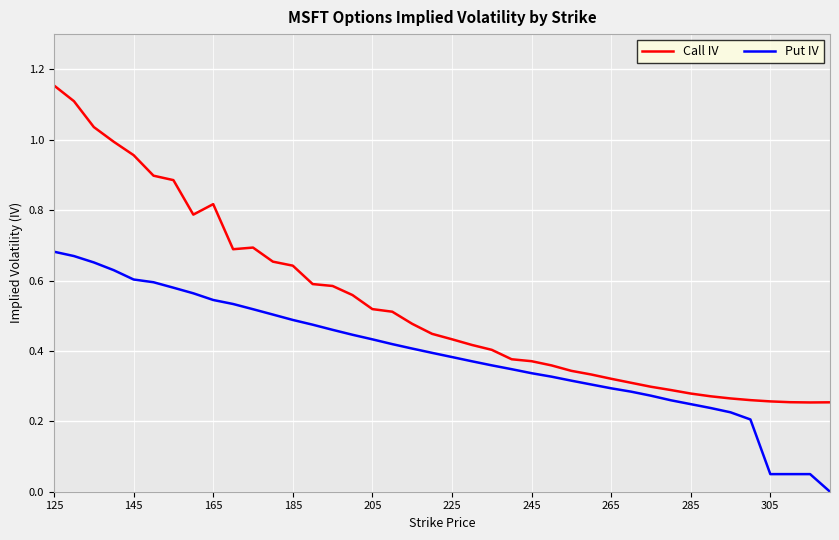

Which series has the largest range (max minus min)?

Call IV